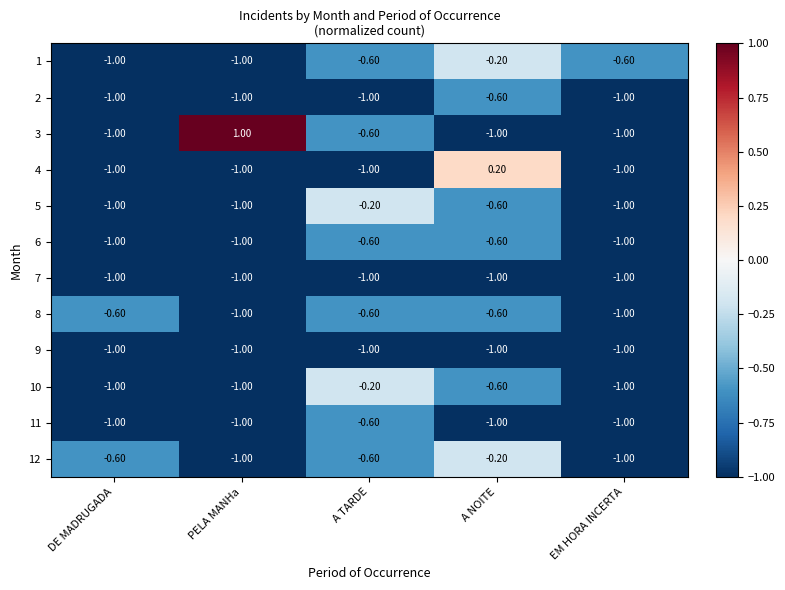

What is the spread (max minus min) of values at A NOITE?

1.2